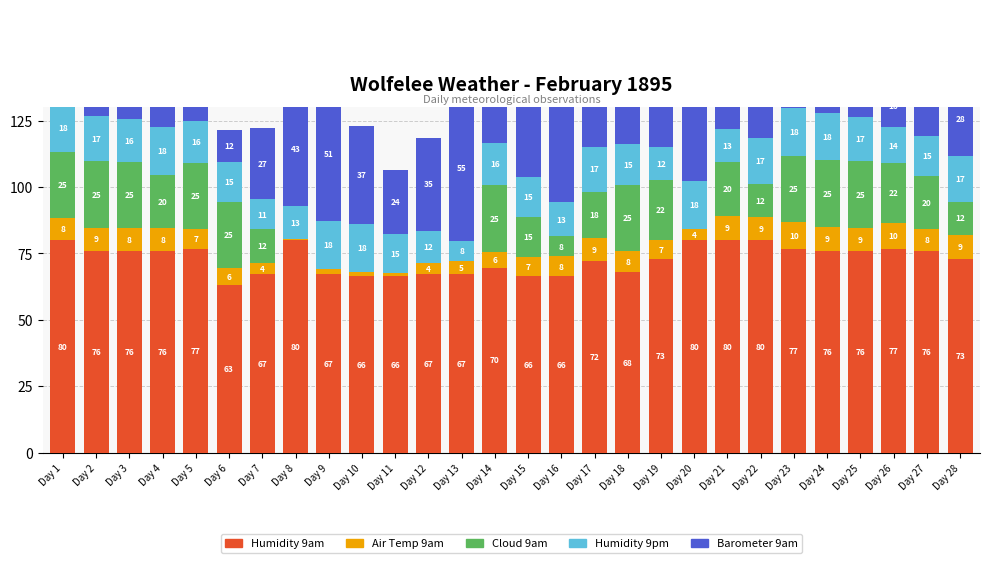

At which label does Barometer 9am first exceed 57?

Day 1